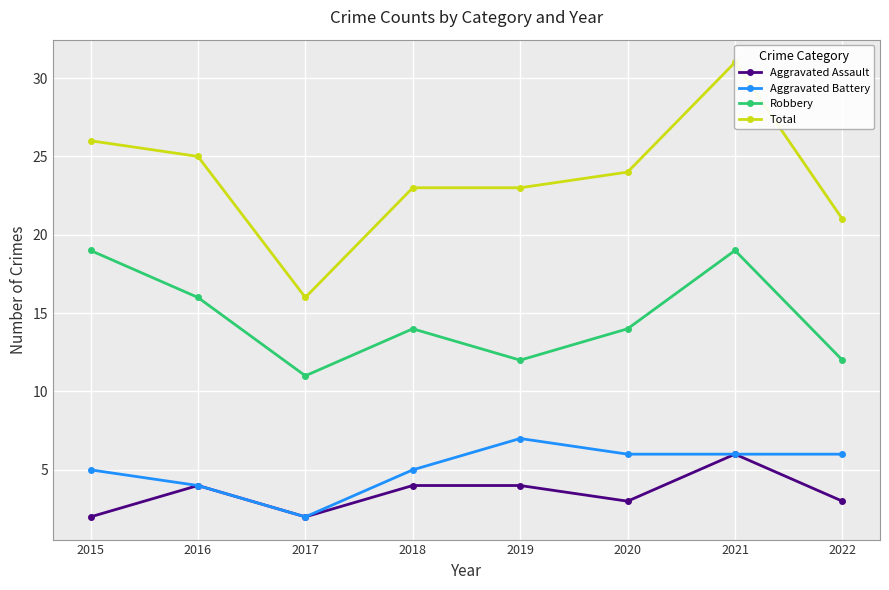

Count the Robbery values in the range 12 to 19.

7